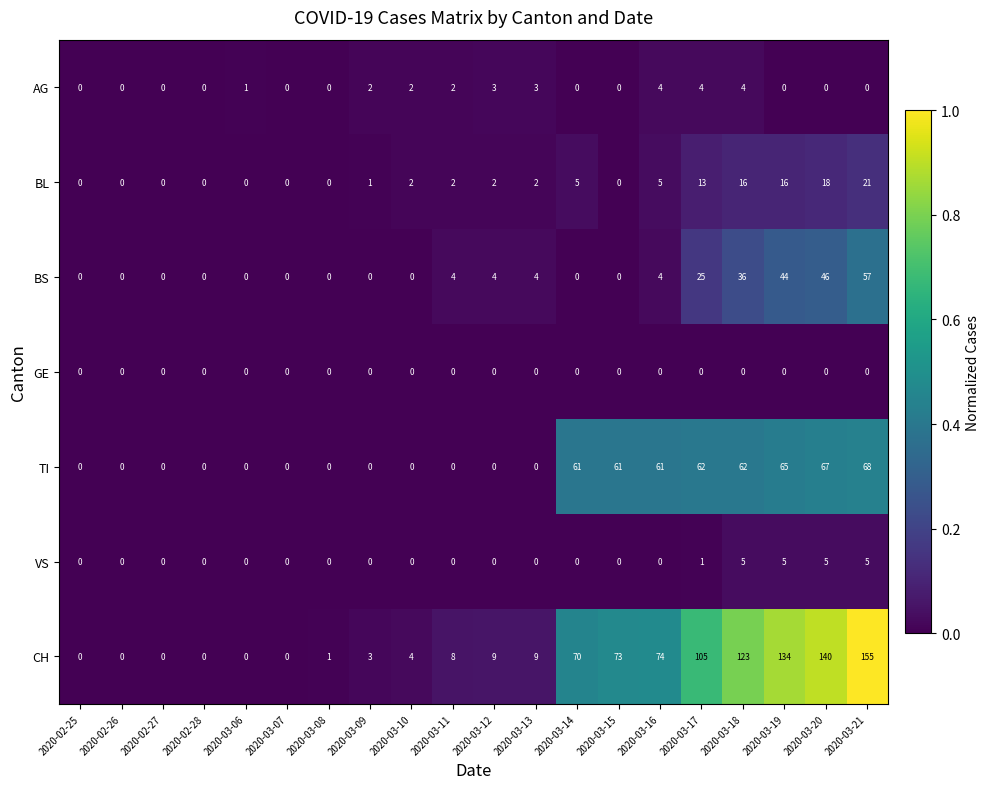

Which series changed the most between 2020-02-28 and 2020-03-15?

CH